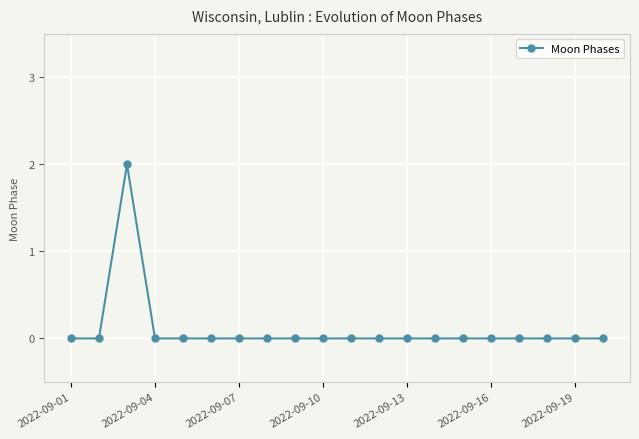

True or false: there are more than 0 points higher than both neighbors.

True